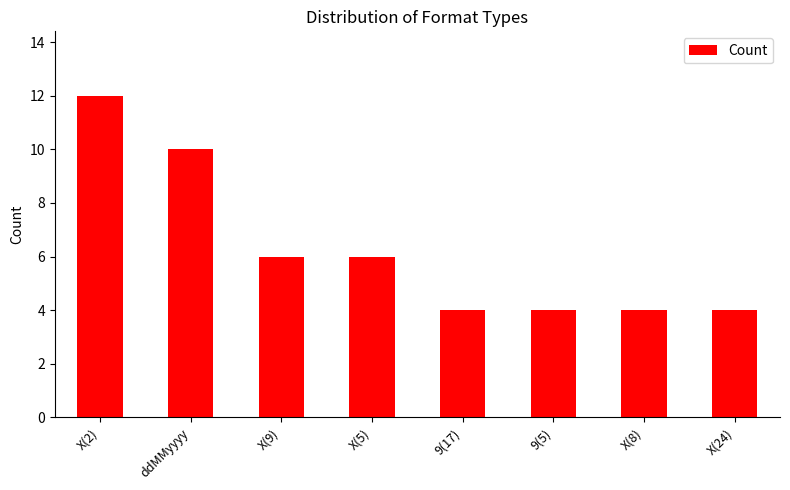

Reading right to left, extract all data points from this chart.

X(24)=4	X(8)=4	9(5)=4	9(17)=4	X(5)=6	X(9)=6	ddMMyyyy=10	X(2)=12